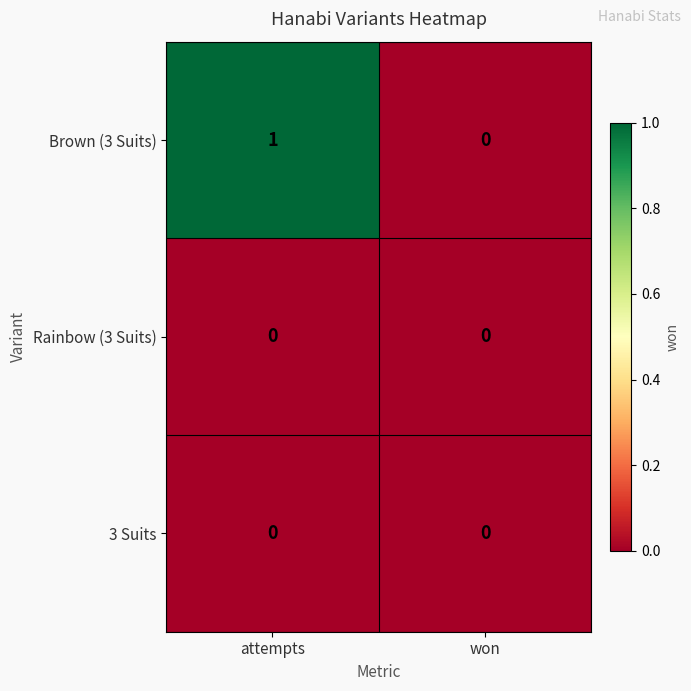

The value of 3 Suits at won is 0. True or false?

True